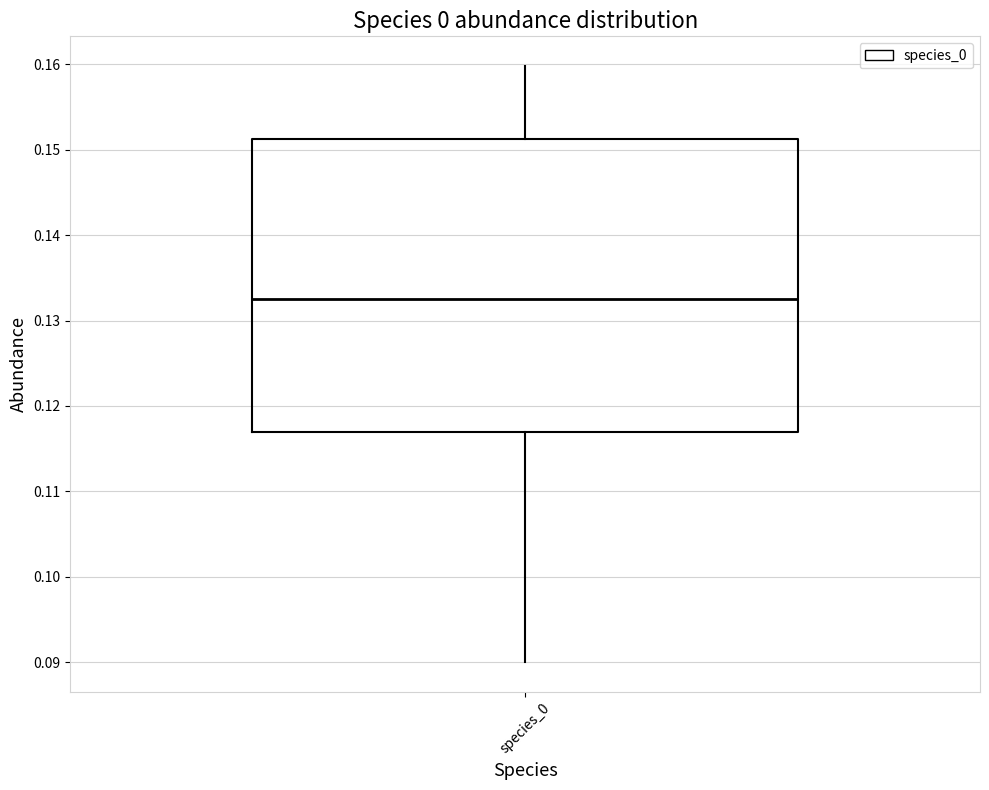

Transcribe this box plot: give where the median line is, the range the box spans, and where the two whiskers end, as read against the y-axis. The values are not printed on the chart, so give them approximately, as read against the axis.

median 0.133, box 0.117 to 0.151, whiskers 0.090 to 0.160